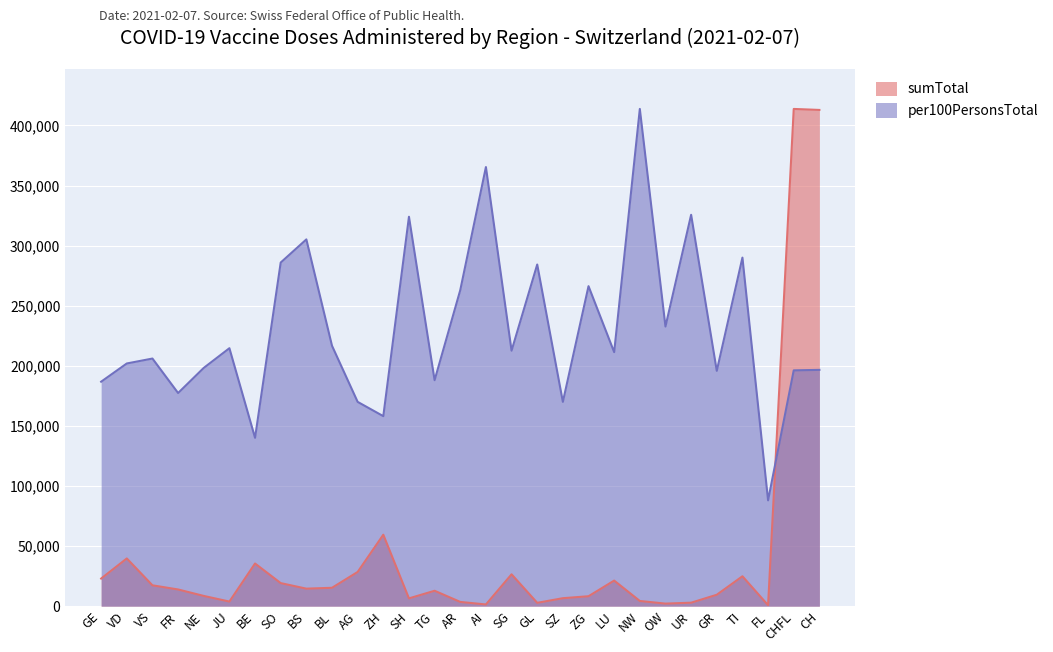

True or false: sumTotal and per100PersonsTotal intersect in this chart.

True